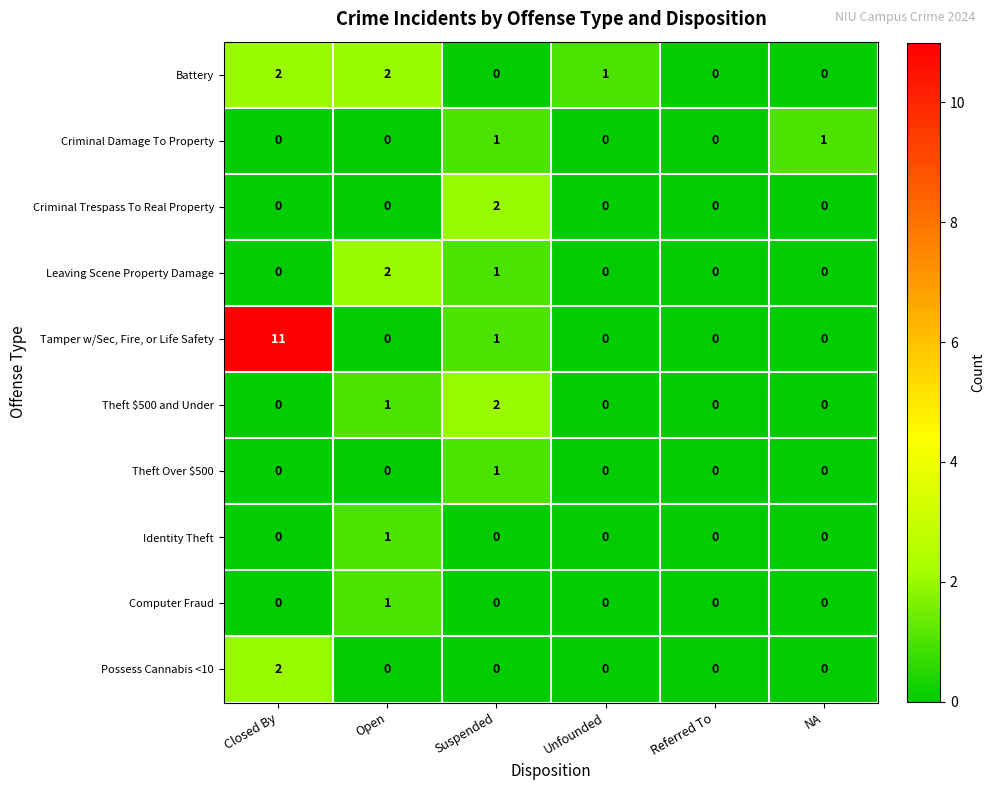

At which category is the sum across all series the highest?

Closed By